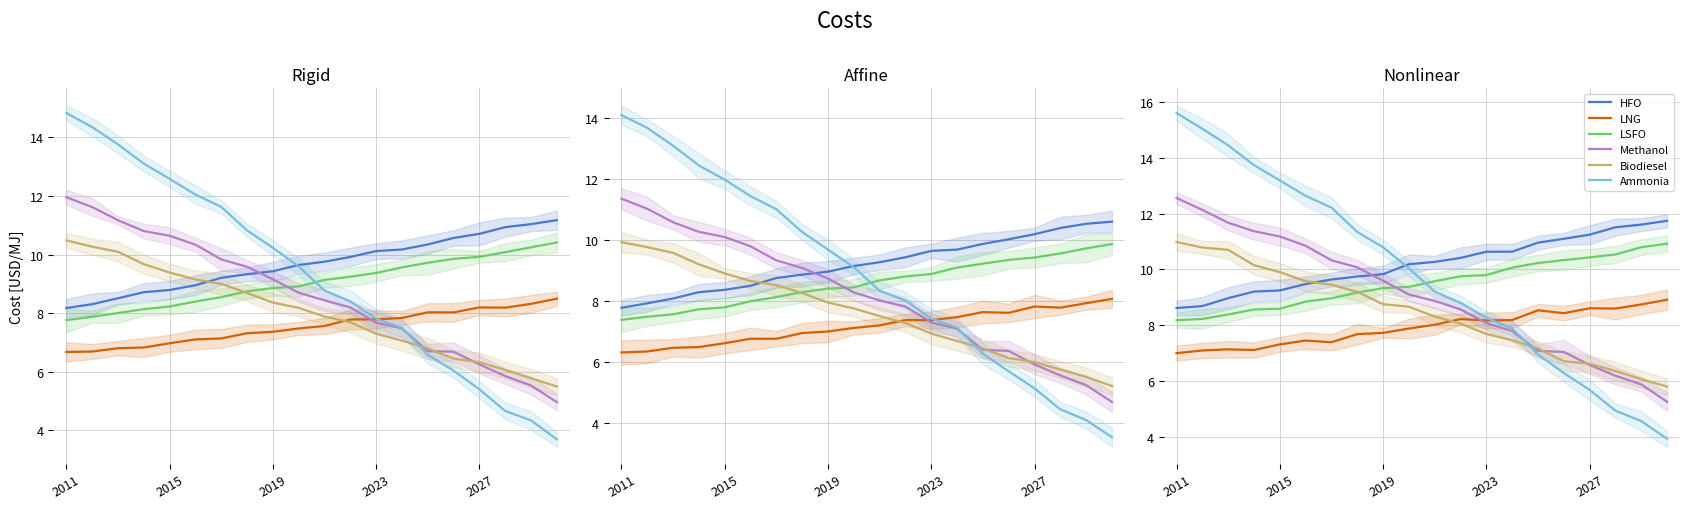

Which series has the largest total across all categories?

HFO